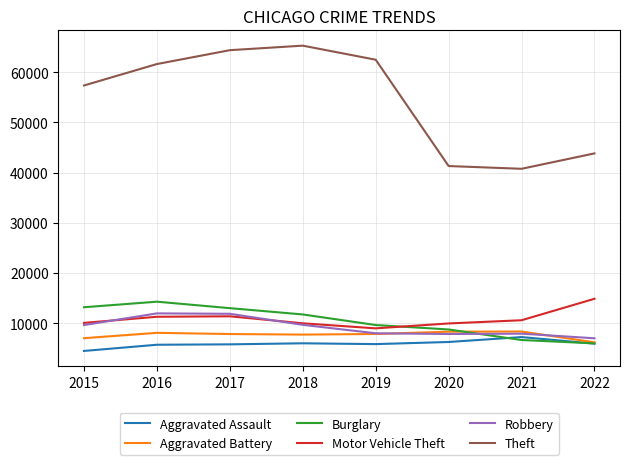

Between 2015 and 2022, which series saw the biggest shift?

Theft